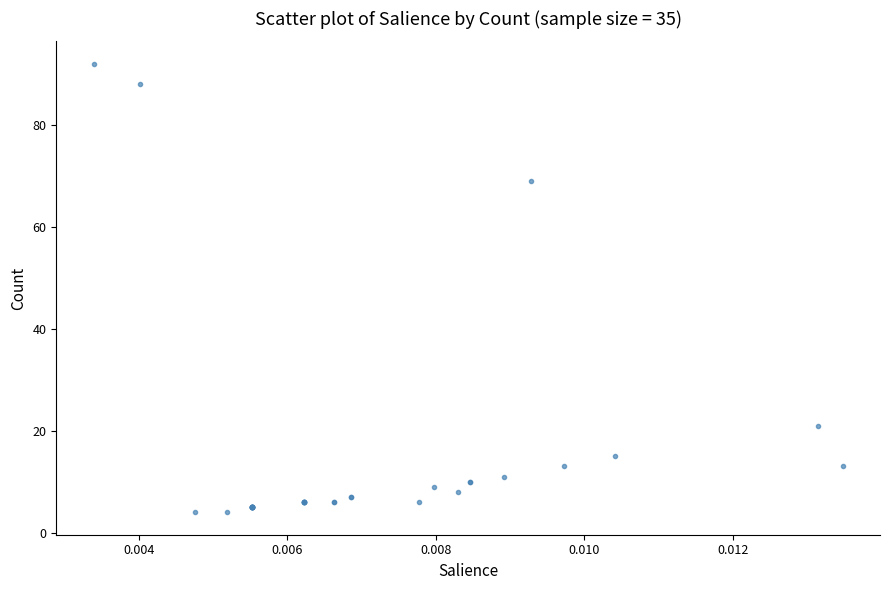

What Y value in the scatter plot is closest to 48?

69